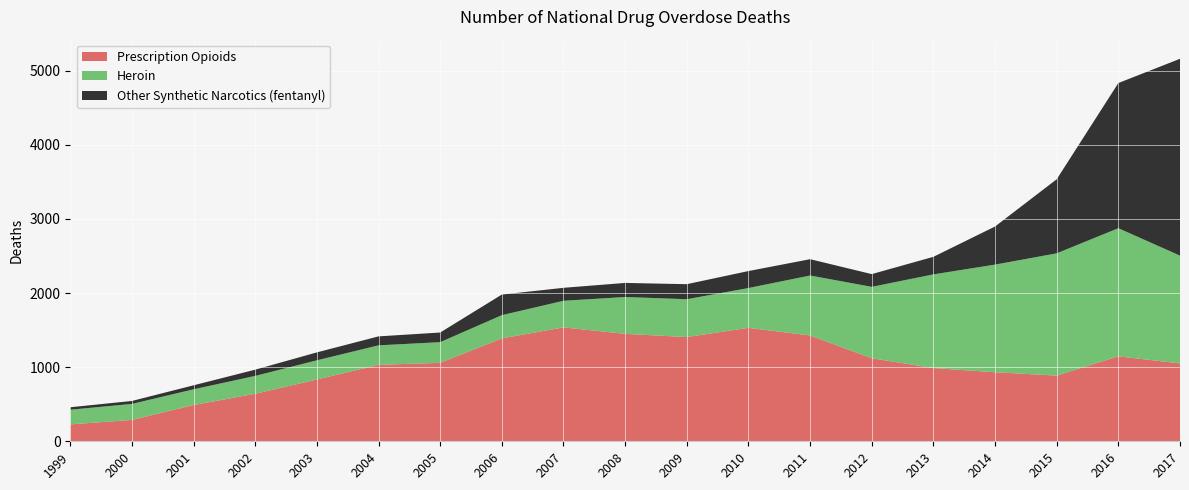

Reading left to right, what are all the values shown in this chart?

Prescription Opioids: 228	288	489	641	833	1031	1058	1388	1536	1449	1406	1530	1427	1120	988	931	886	1146	1050
Heroin: 198	216	212	241	259	263	279	313	359	497	510	537	809	963	1263	1452	1649	1728	1454
Other Synthetic Narcotics (fentanyl): 33	40	54	84	107	121	130	278	175	190	203	229	220	172	237	514	999	1958	2655